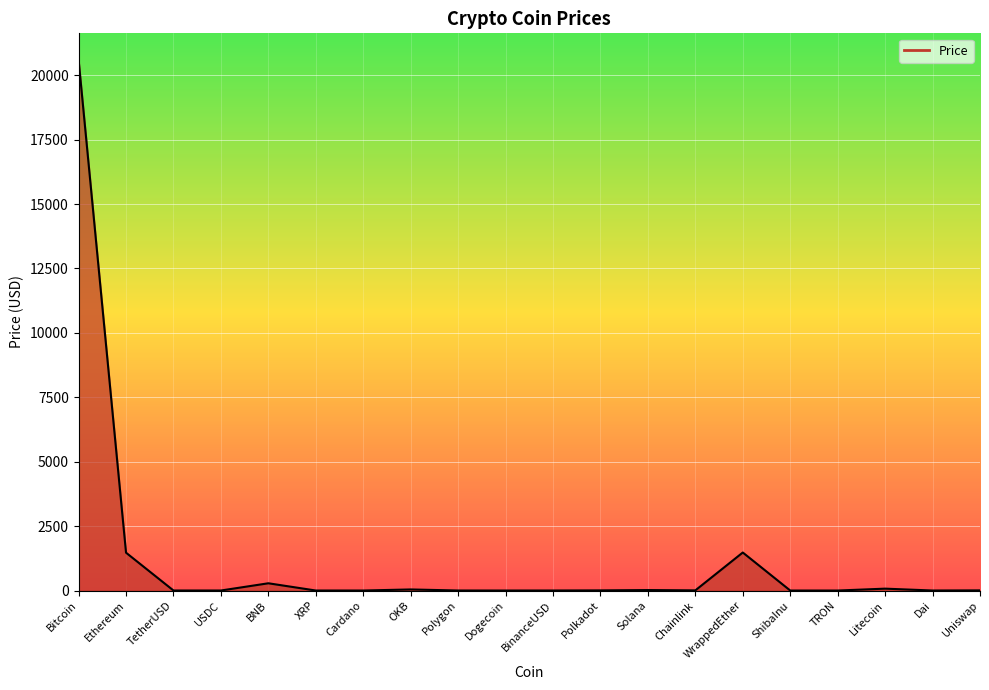

Count the number of categories in the chart.

20